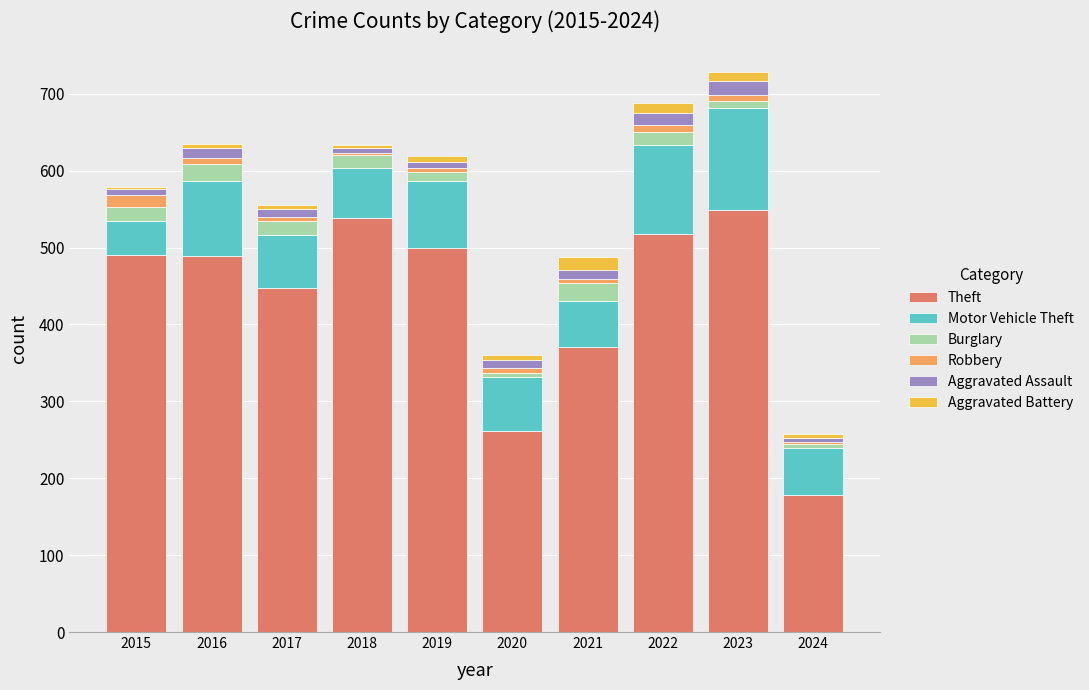

Does the chart contain stacked bars?

Yes